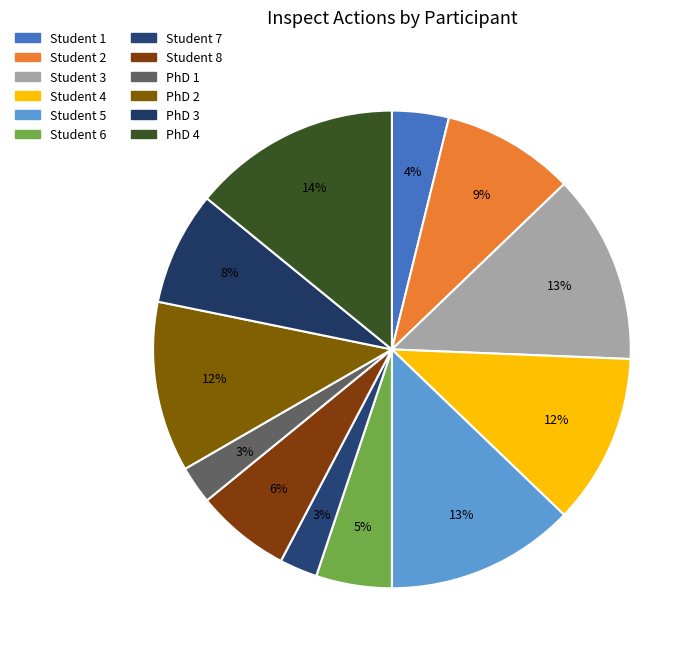

To the nearest percent, what is the difference between the Student 1 and PhD 2 slice percentages?

8%